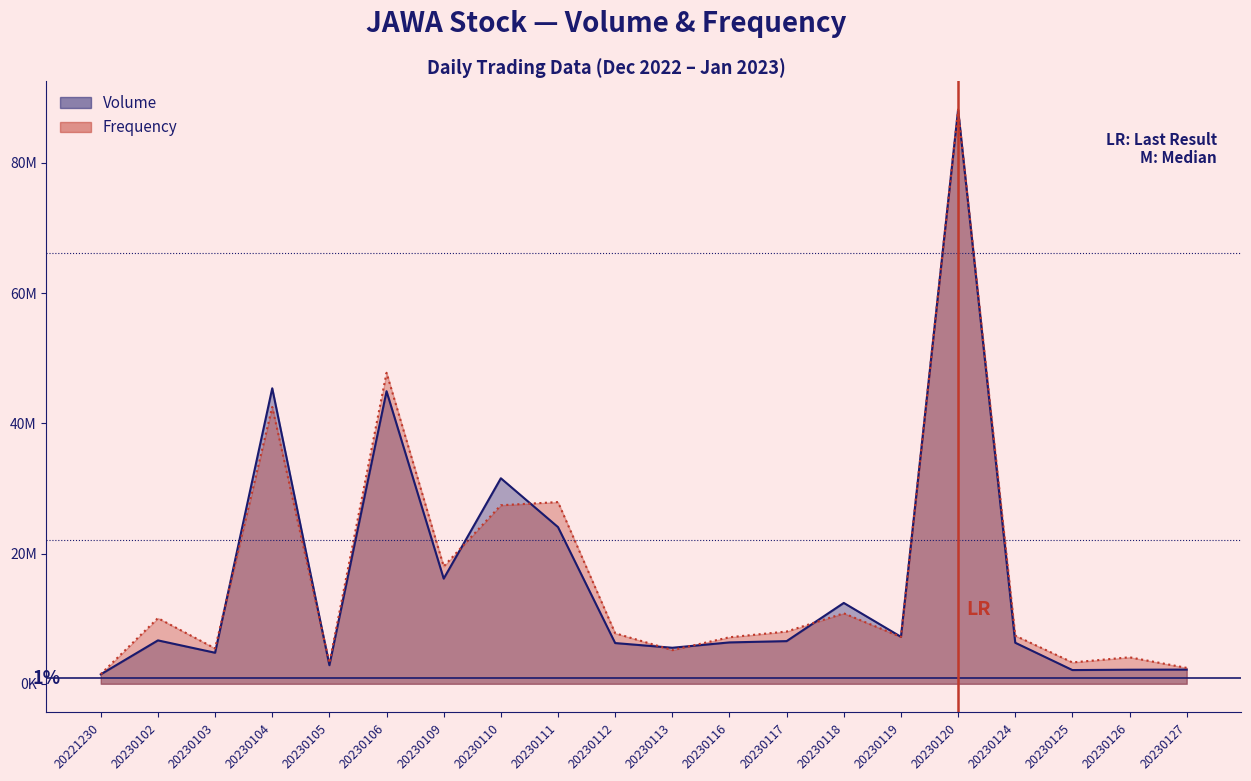

What is the difference between the Volume values at 20230126 and 20230118?

10255100.0